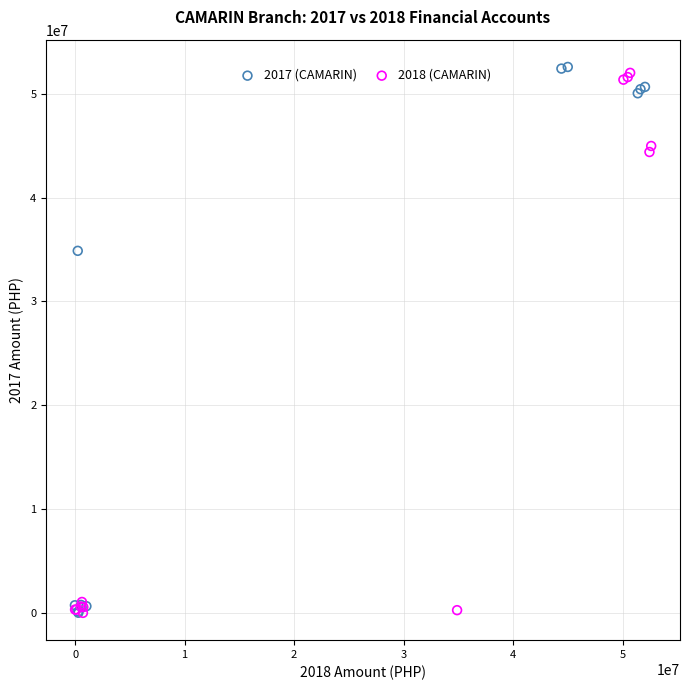

What are all the series names shown in the legend?

2017 (CAMARIN), 2018 (CAMARIN)